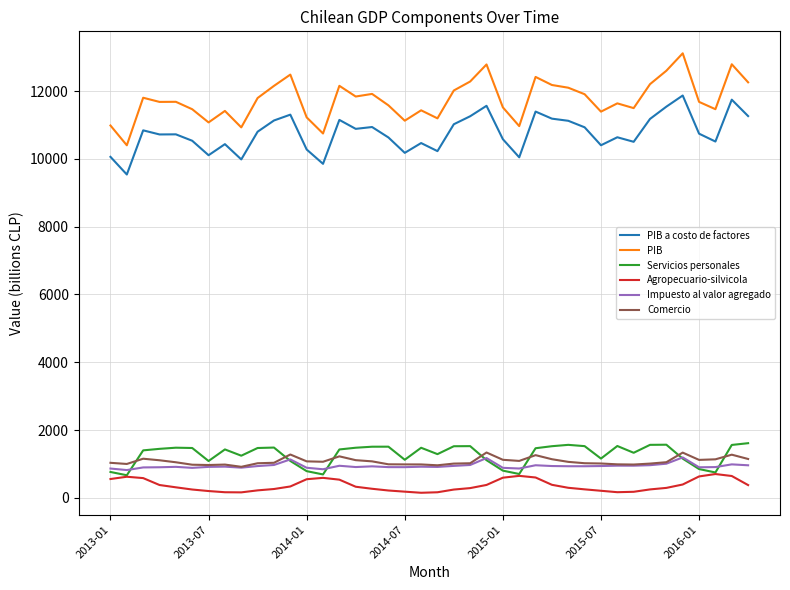

Which series has the largest range (max minus min)?

PIB